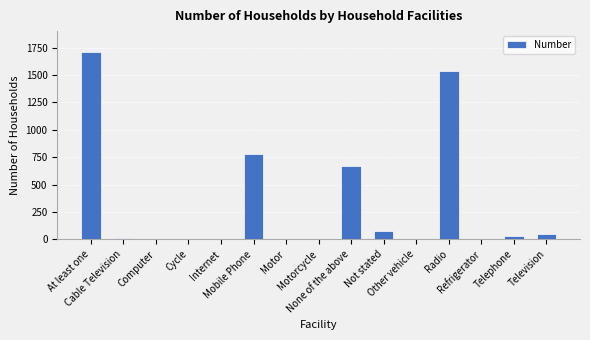

What is the greatest value displayed?

1709